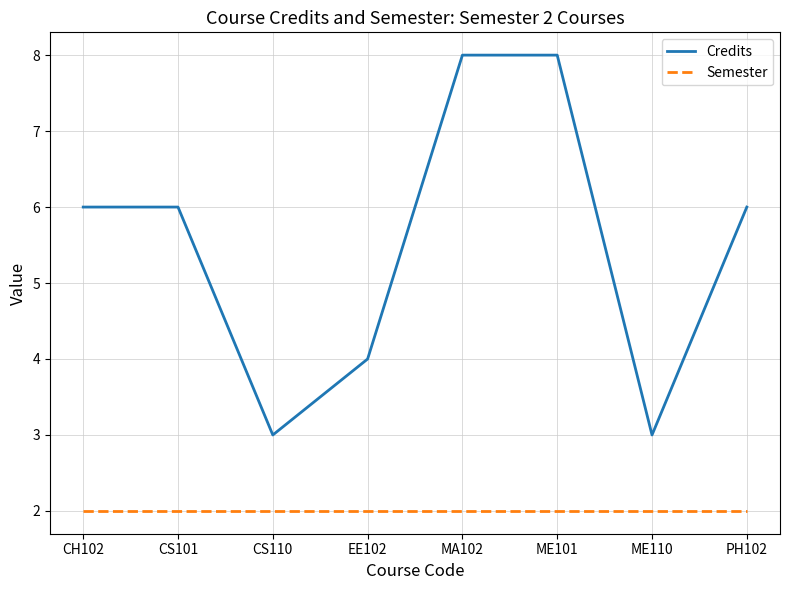

True or false: Semester and Credits cross at least once.

False